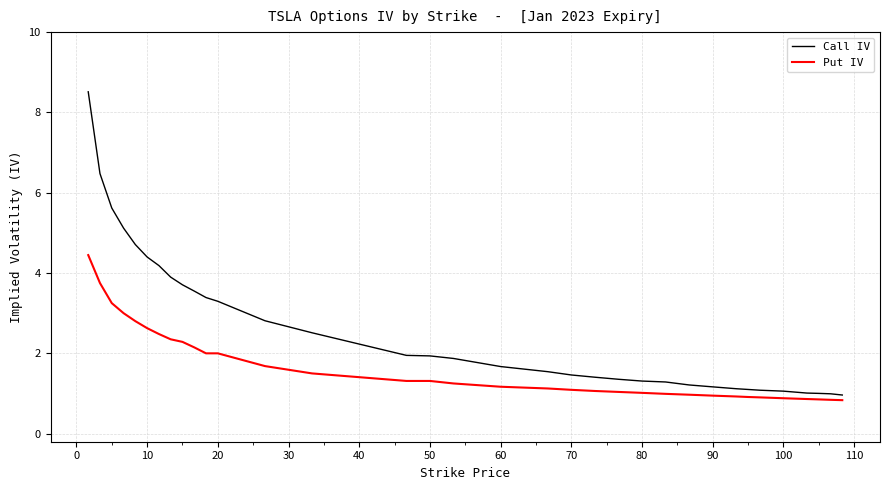

List the series in order of their peak value, lowest first.

Put IV, Call IV